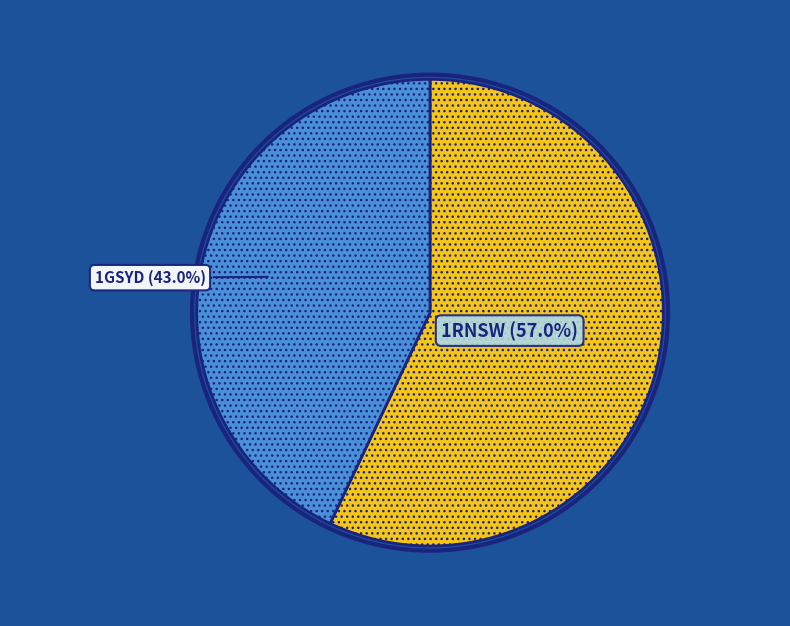

Is there any slice that represents more than half of the pie?

Yes